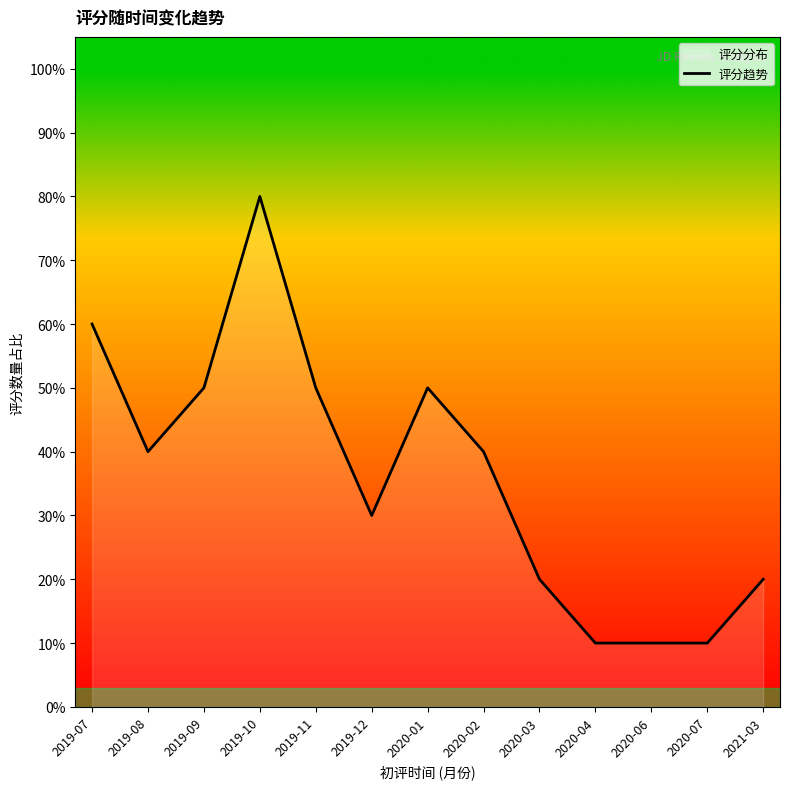

How many interior local peaks (higher than both neighbors) does the data have?

2